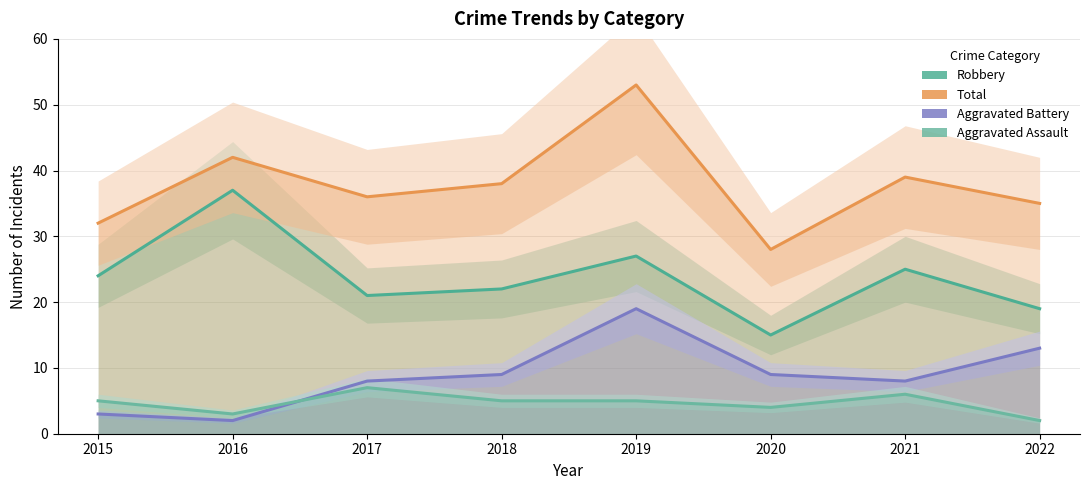

Which series has the largest total across all categories?

Total